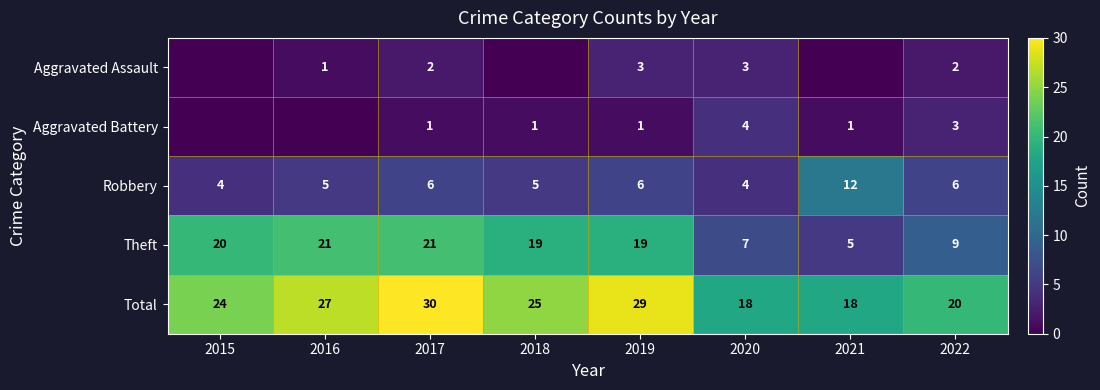

True or false: Aggravated Assault has a value of 2 at 2022.

True